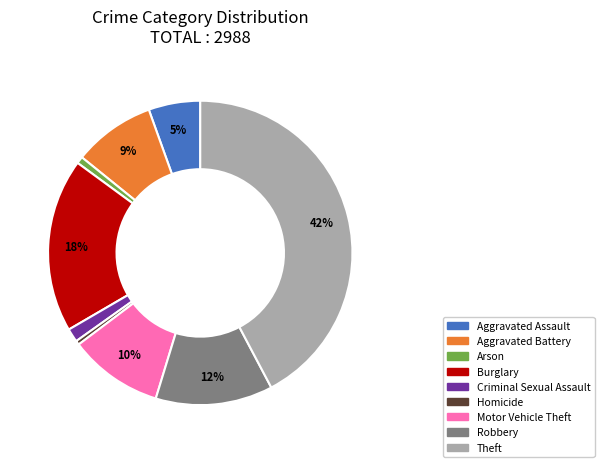

What is the largest slice in the pie chart?

Theft